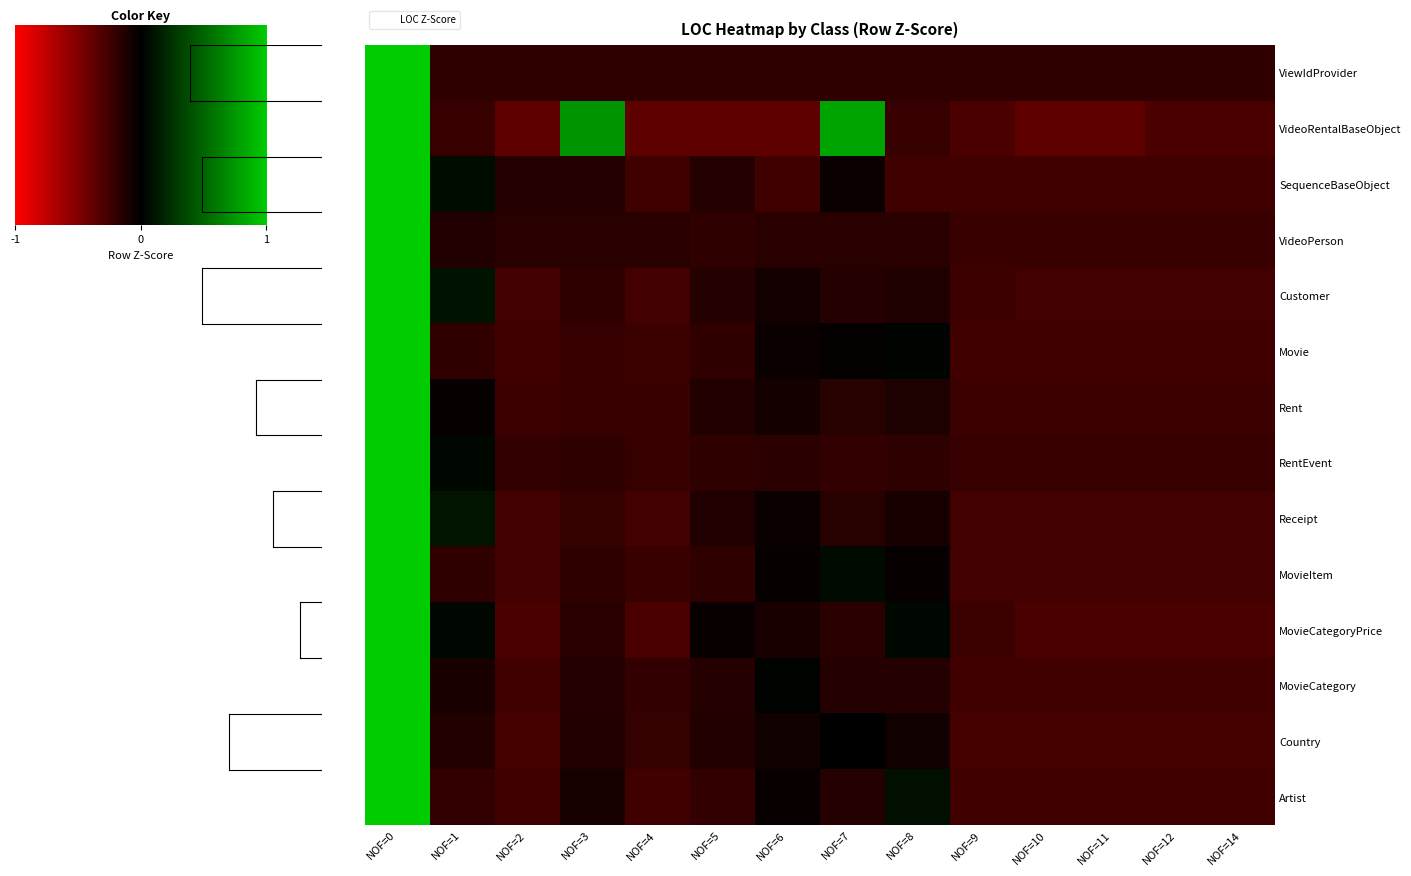

Which series has the largest range (max minus min)?

MovieCategoryPrice